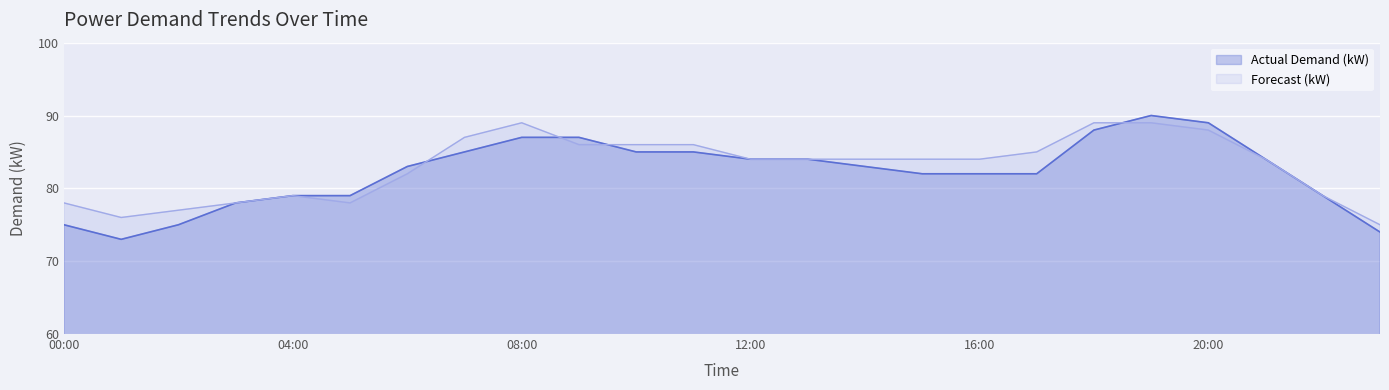

What is the sum of the Actual Demand (kW) values at 12:00 and 18:00?

172